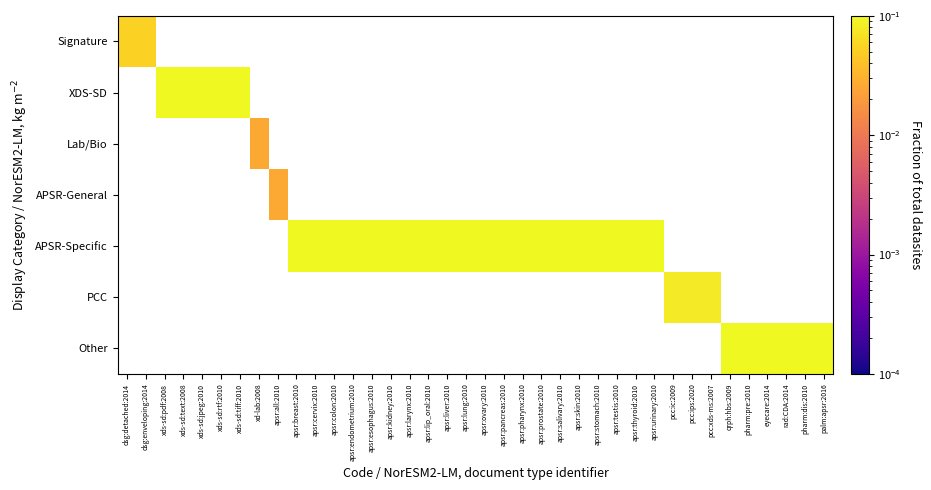

At which label does Signature reach its minimum?

dsg:detached:2014